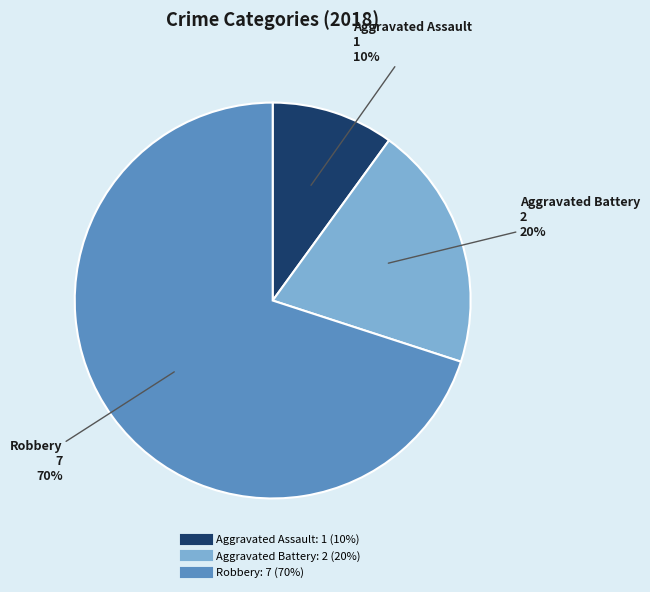

Between Aggravated Assault and Aggravated Battery, which is larger?

Aggravated Battery